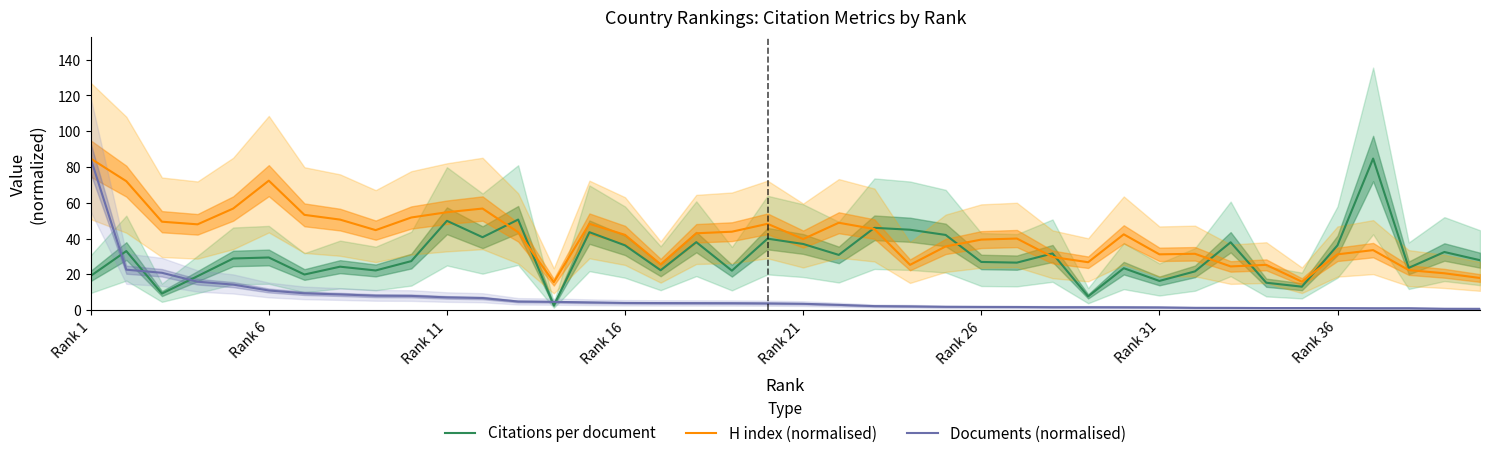

At which label does Documents (normalised) reach its peak?

Rank 1